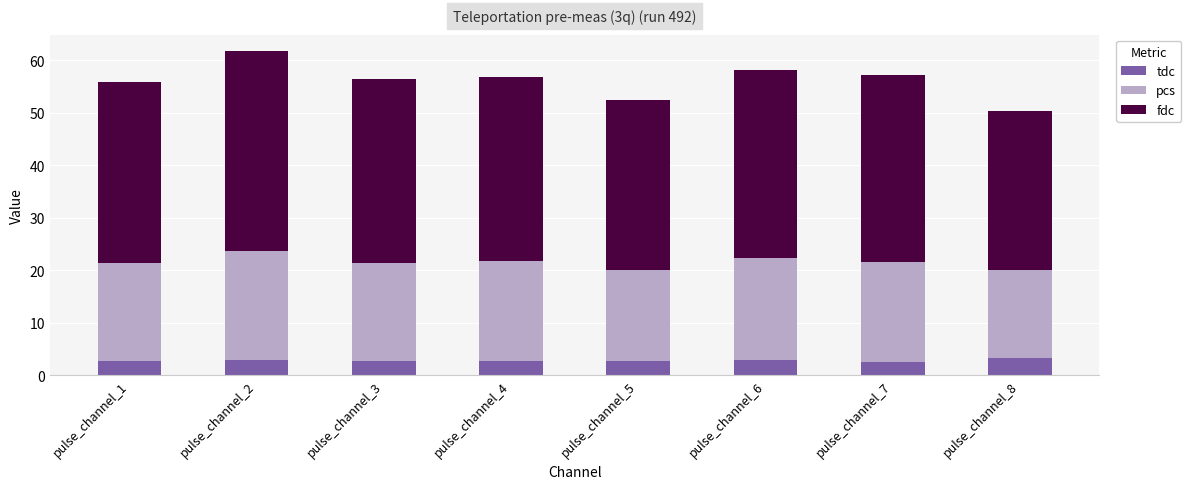

What is the maximum value for tdc?

3.3